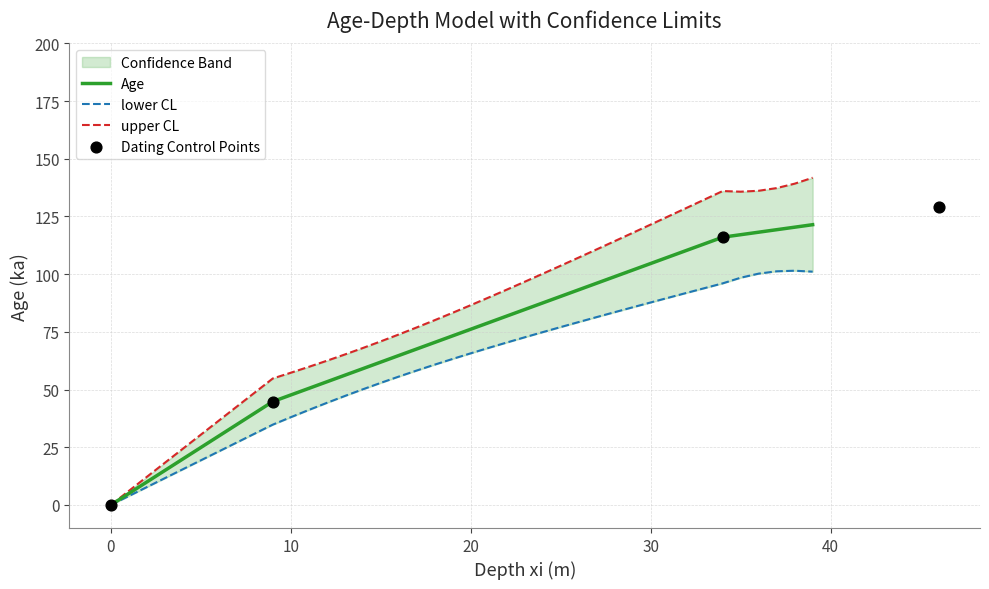

Which series reaches the maximum Y coordinate?

upper CL